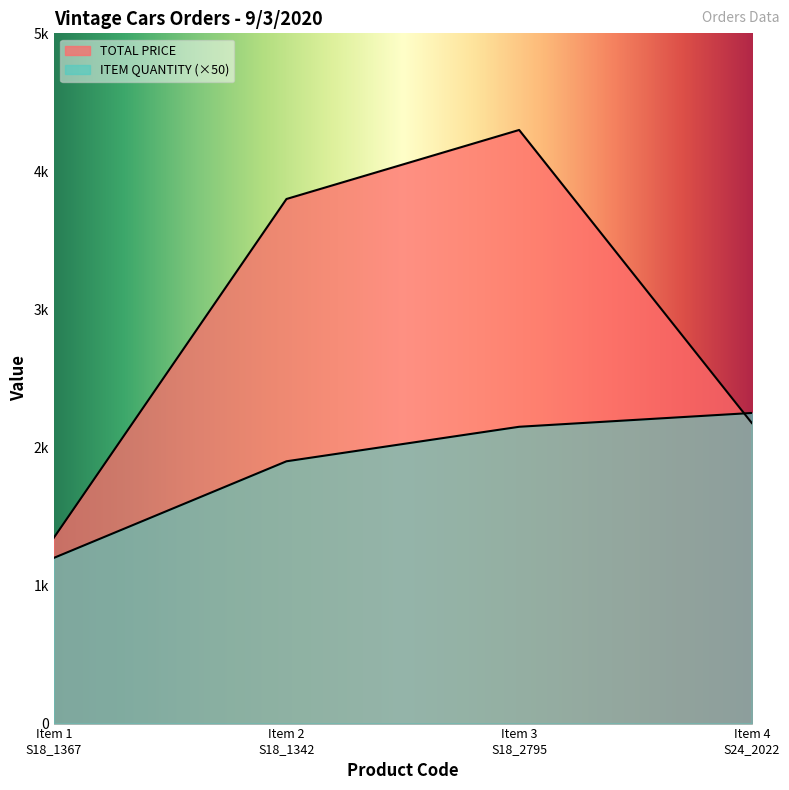

Rank the series by their maximum value, from highest to lowest.

TOTAL PRICE, ITEM QUANTITY